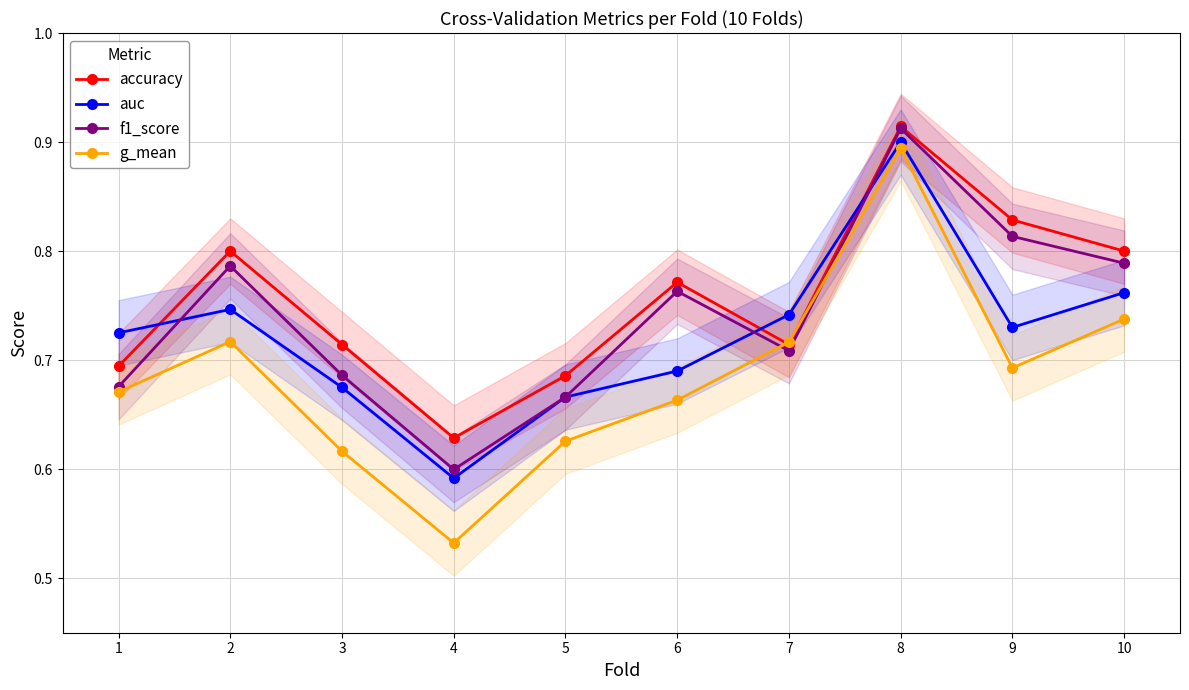

Is this an area chart (filled region under the line)?

No